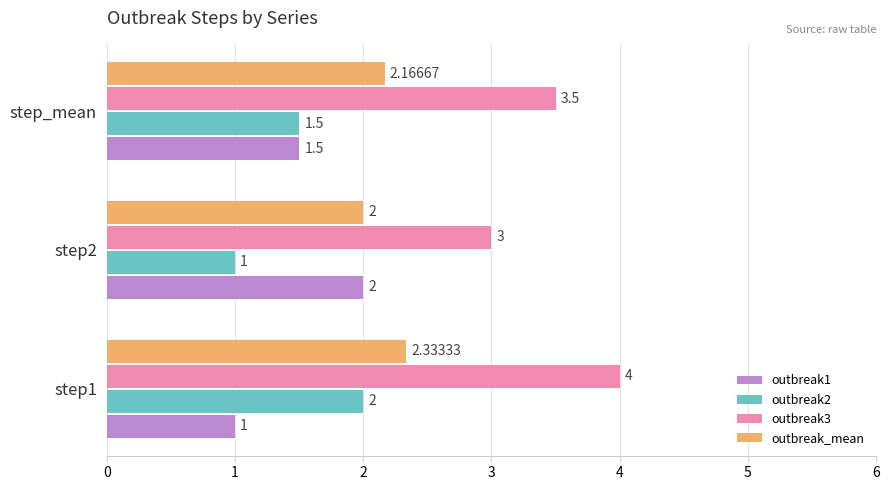

What is the difference between the outbreak3 values at step2 and step1?

1.0